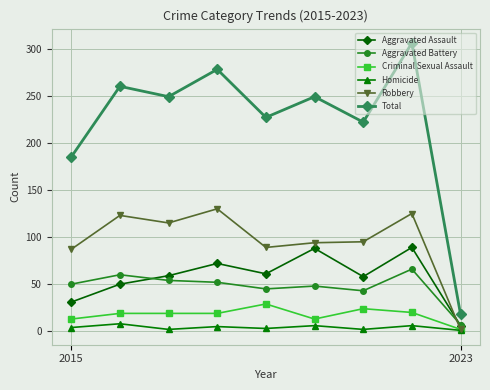

Which series has the largest total across all categories?

Total